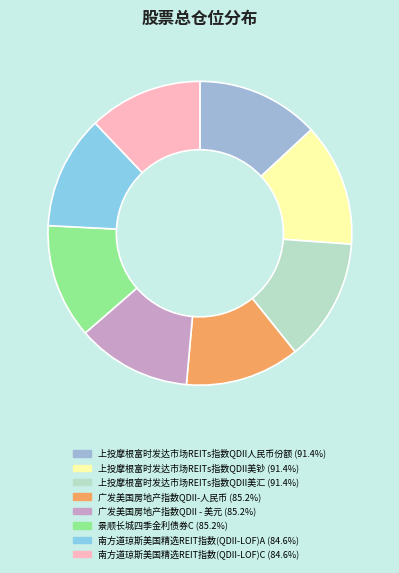

Is it true that 广发美国房地产指数QDII-人民币 is 1% of the pie?

False